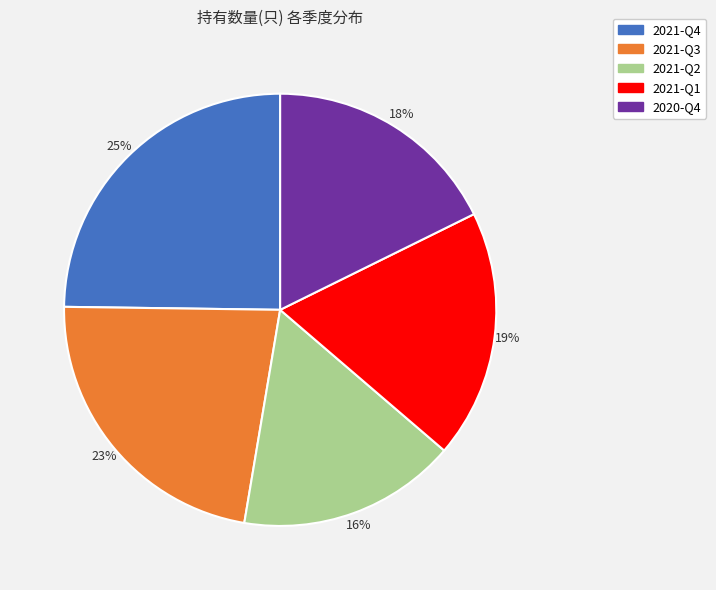

True or false: 2020-Q4 accounts for 8% of the total.

False